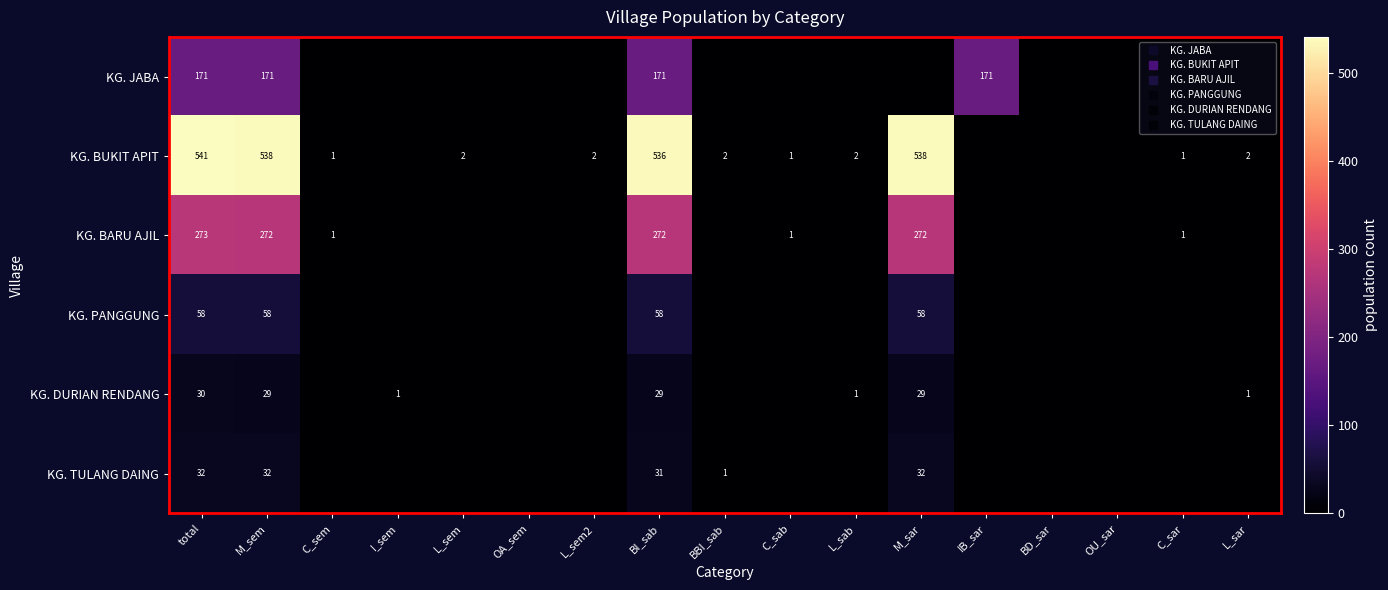

Is the value of KG. BARU AJIL at C_sab greater than the value of KG. BUKIT APIT at C_sab?

No